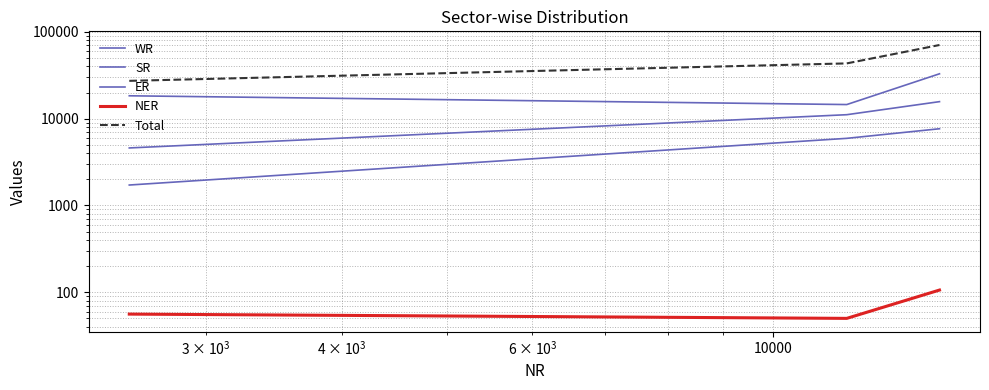

What is the sum of all WR values?

65798